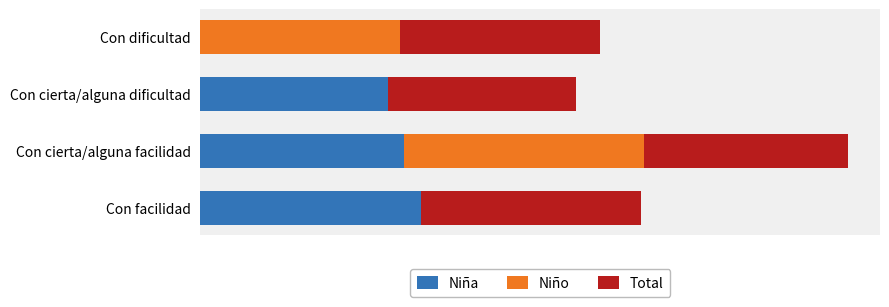

List the series in order of their overall mean, highest first.

Total, Niña, Niño